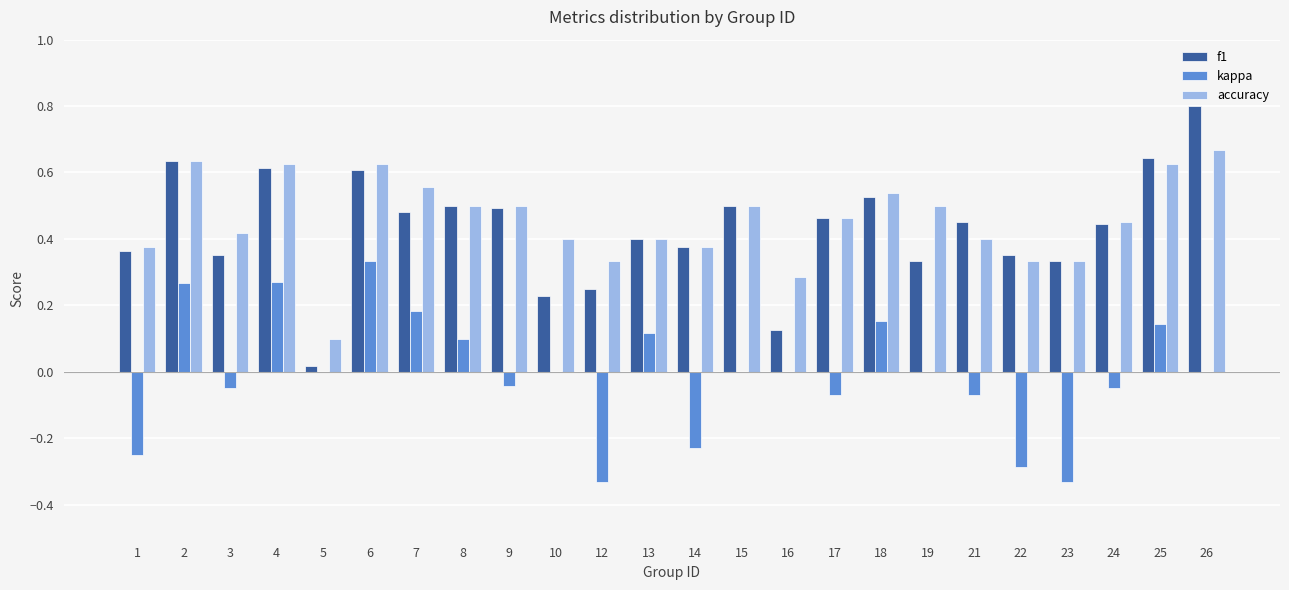

Between 4 and 22, which series saw the biggest shift?

kappa